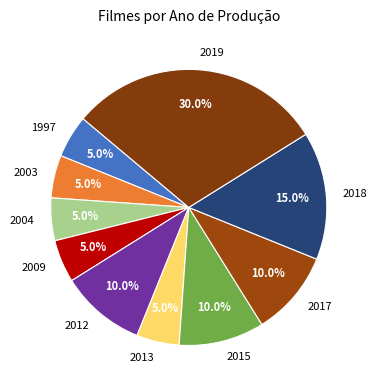

What percentage is NOT represented by 2004?

95.0%